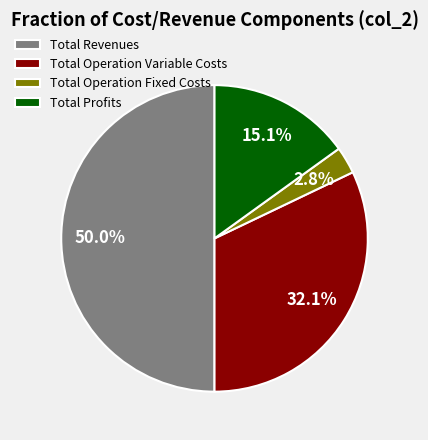

What is the largest slice in the pie chart?

Total Revenues